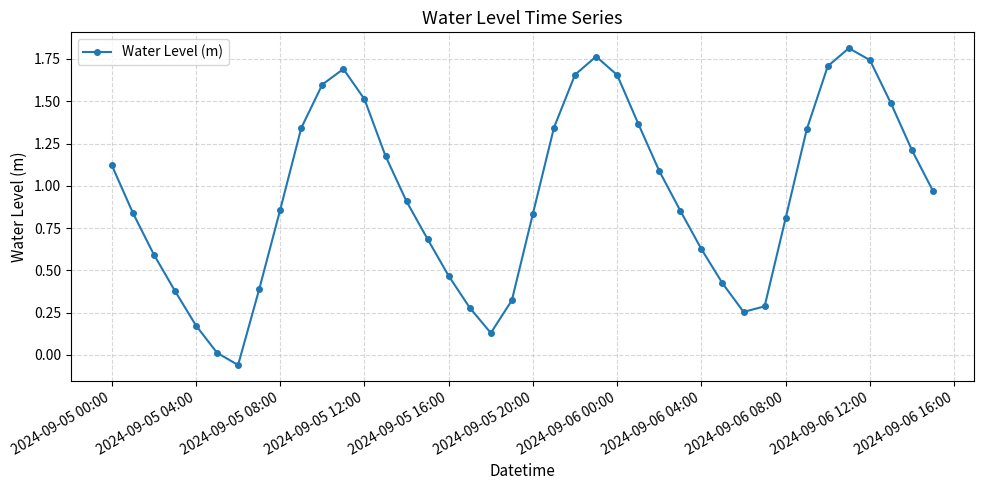

True or false: the data has more than 0 interior local peaks.

True